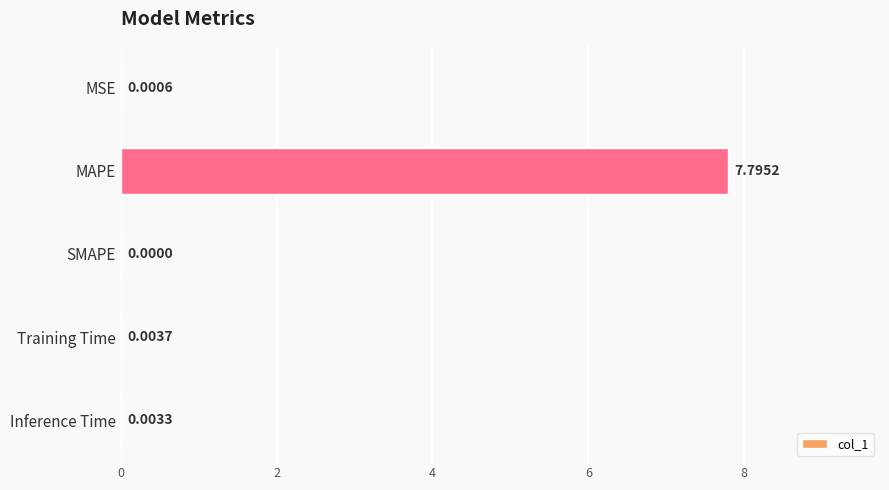

Between MAPE and SMAPE, which is larger?

MAPE